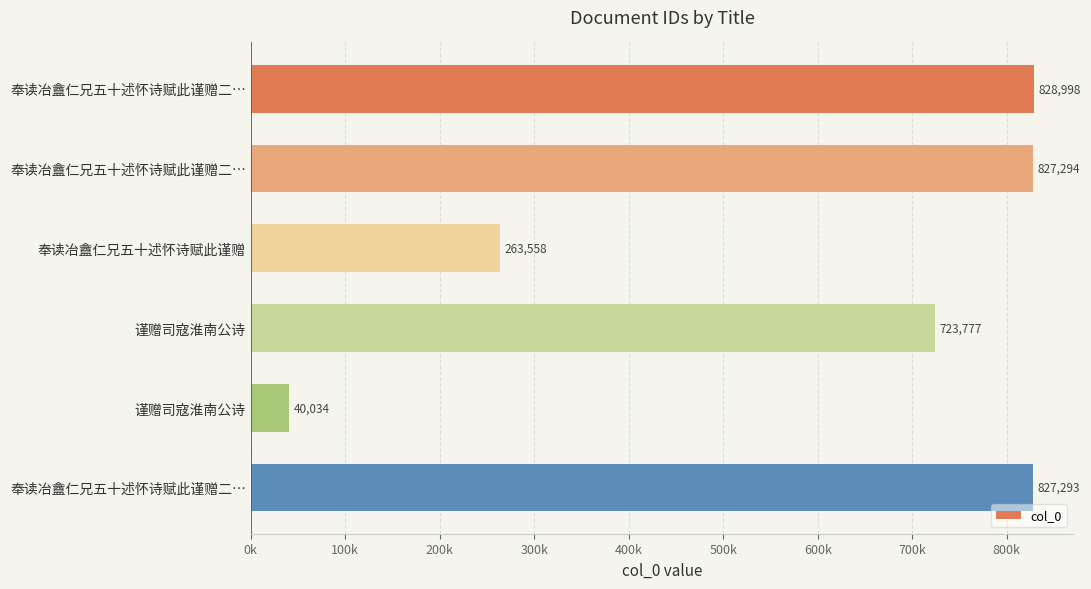

Does the chart contain any negative values?

No